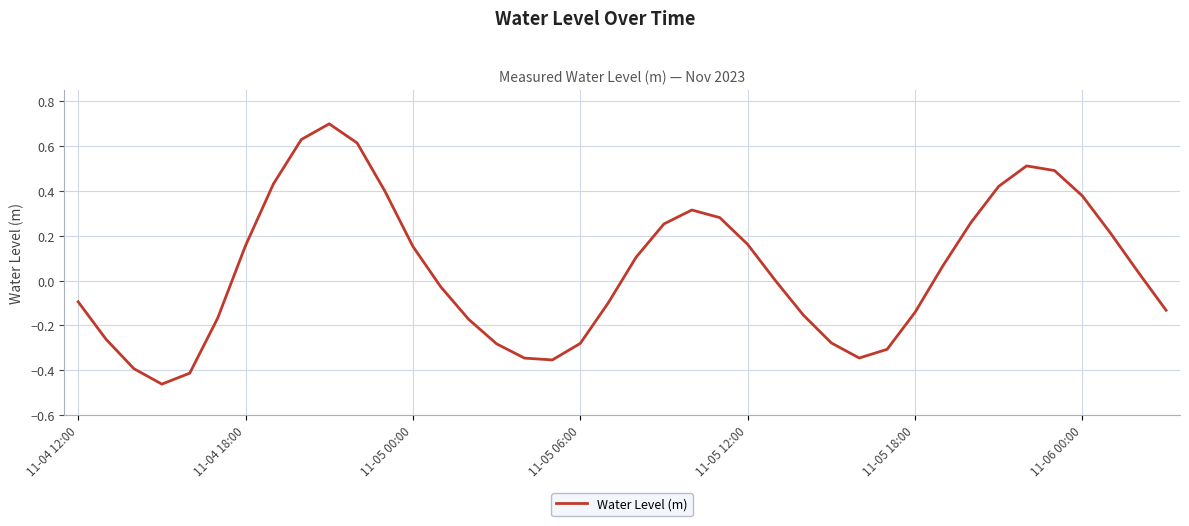

What is the greatest value displayed?

0.7